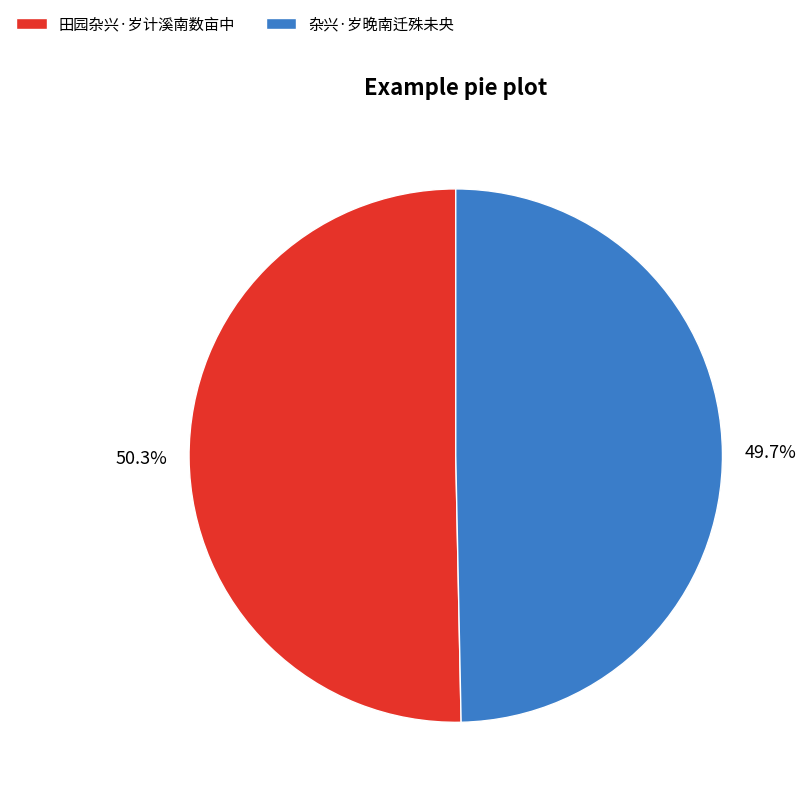

To the nearest percent, what is the difference between the largest and smallest slice percentages?

1%